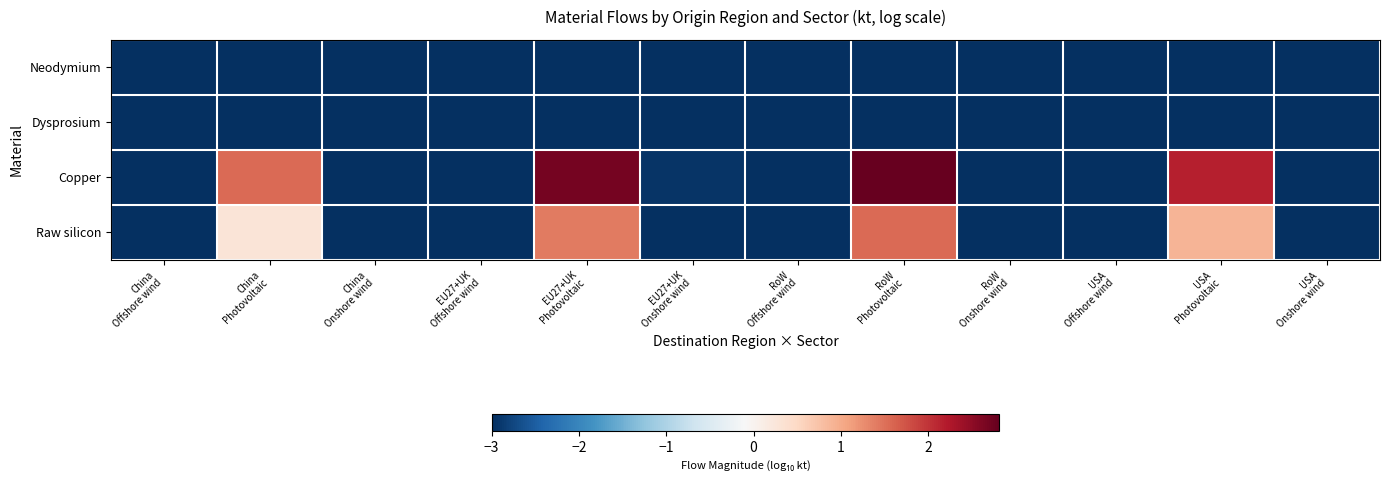

Which series has the widest spread of values?

Copper